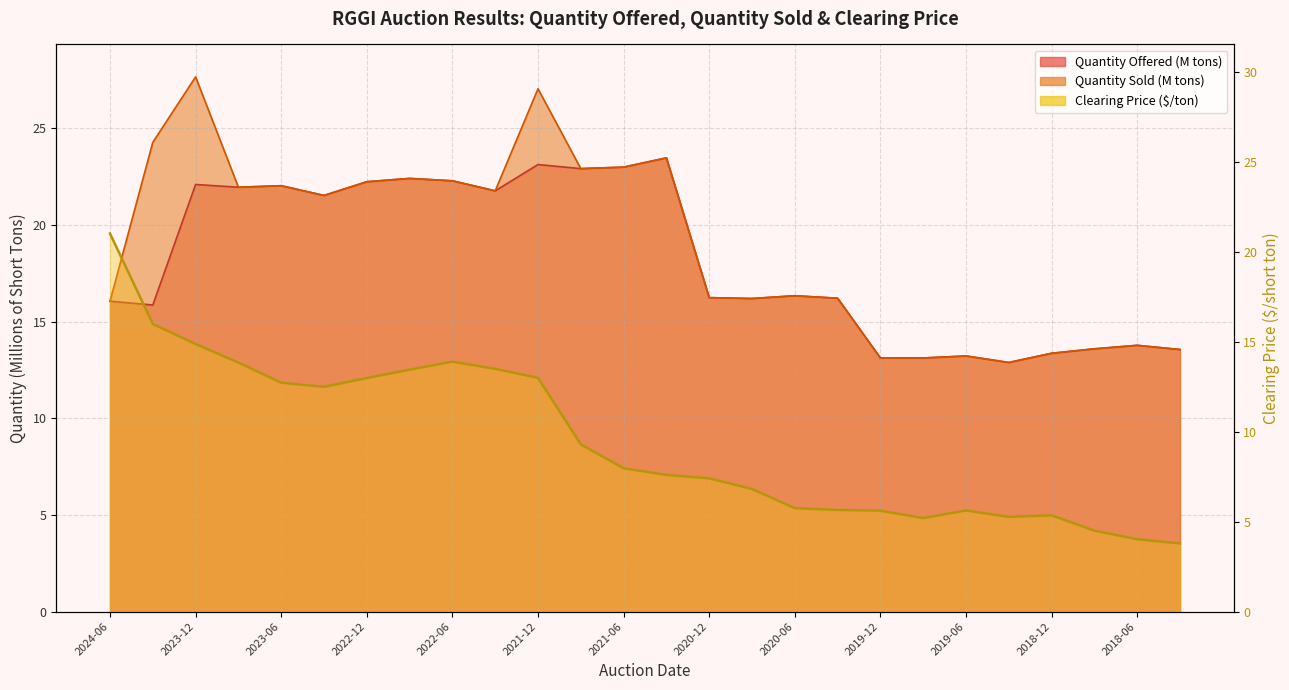

Approximately how many times larger is the value at 17 compared to 22?

1.1